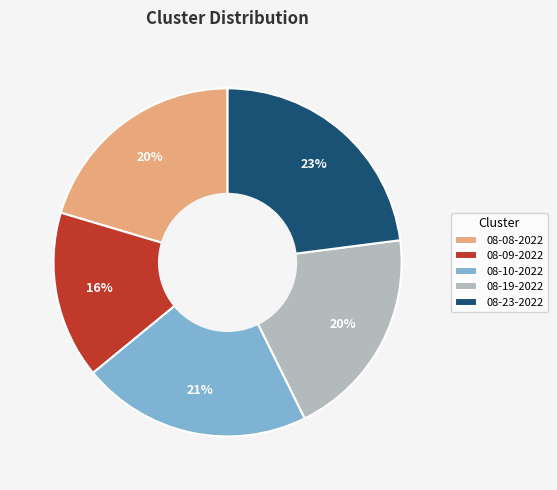

Does 08-23-2022 account for over 50% of the chart?

No